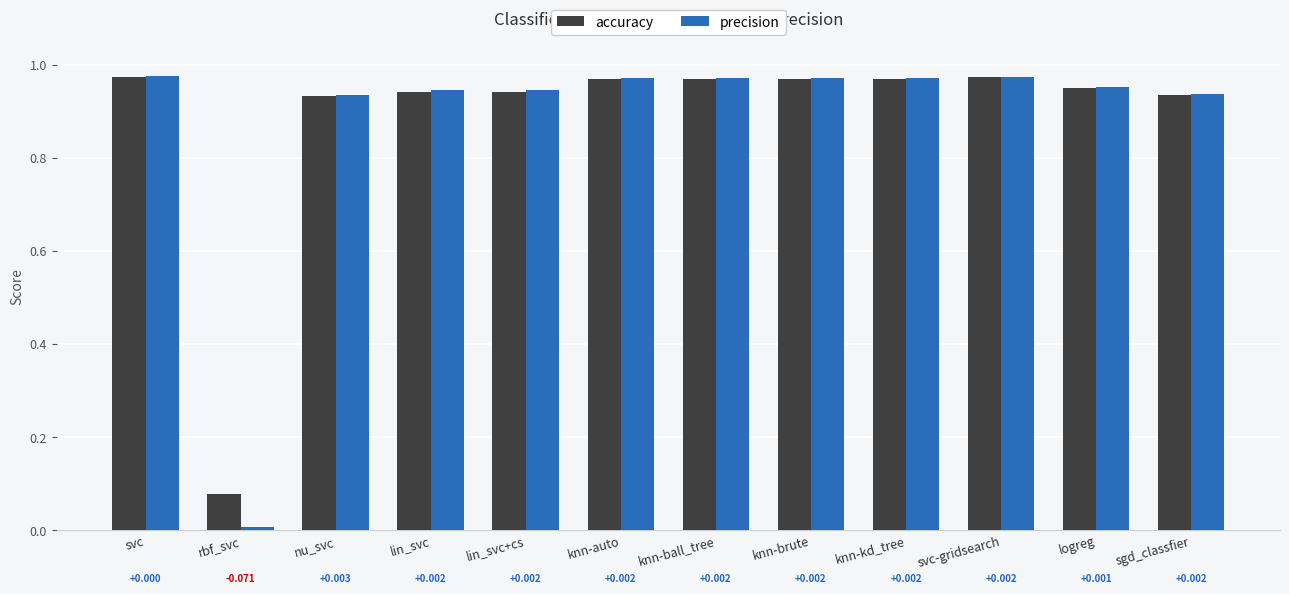

The precision series shows 0.3 at svc-gridsearch. True or false?

False